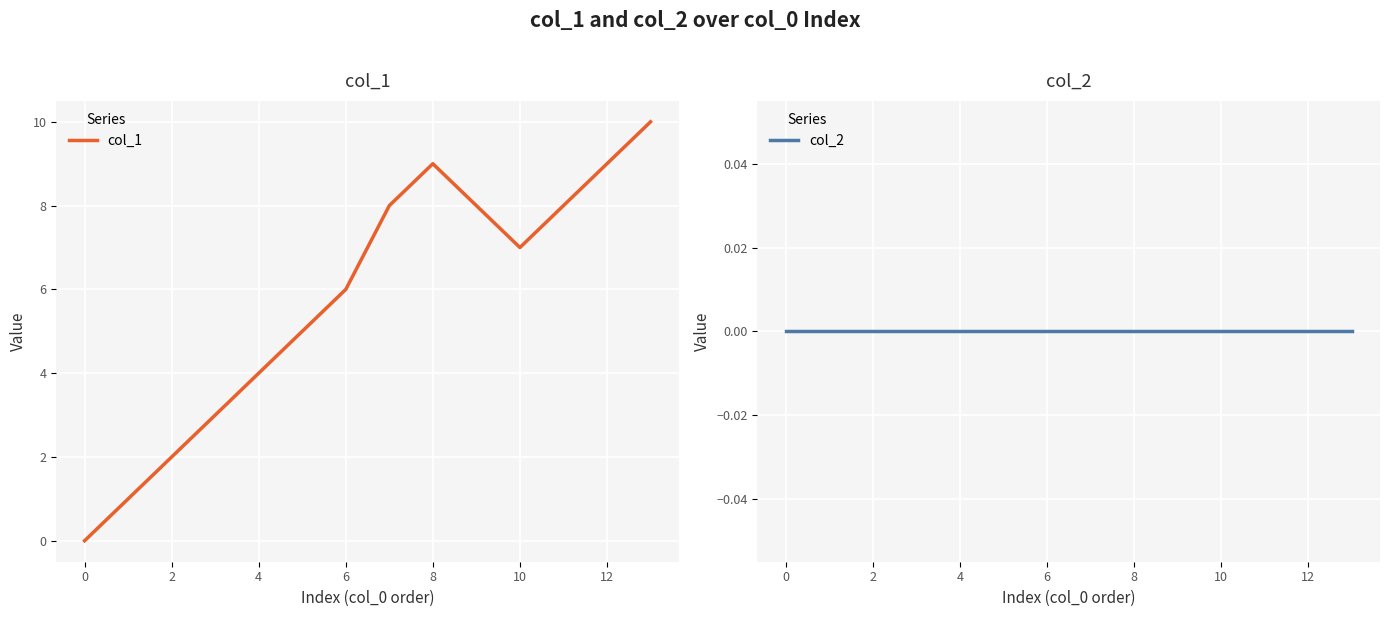

The col_1 series shows 2 at 8. True or false?

False